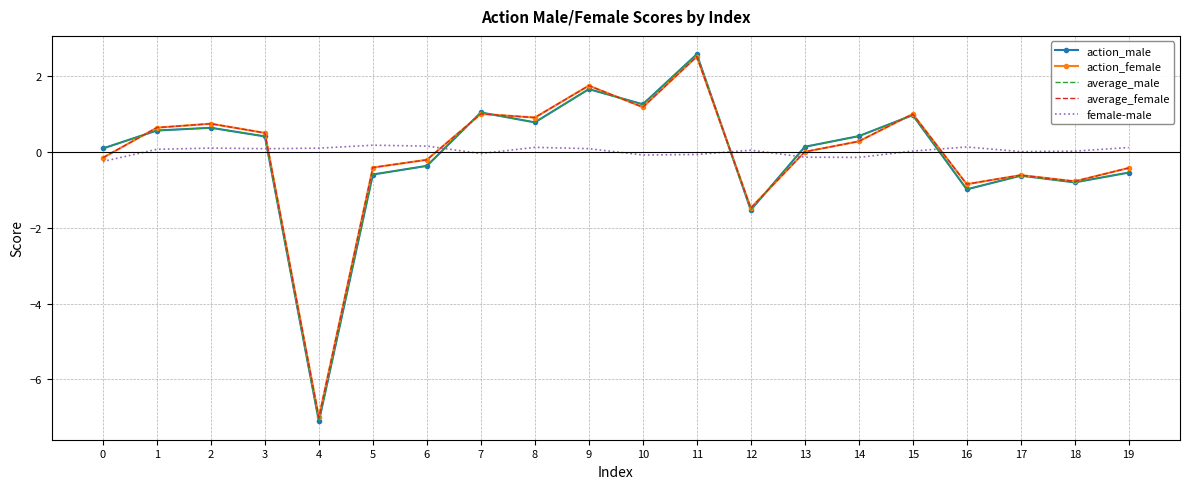

The value of average_female at 13 is 0.0. True or false?

True